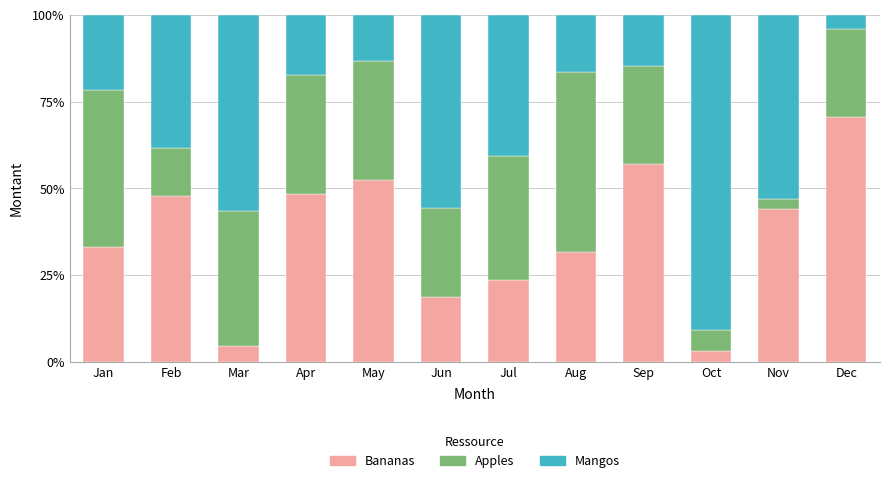

What is the total value across all series at Nov?

100.0